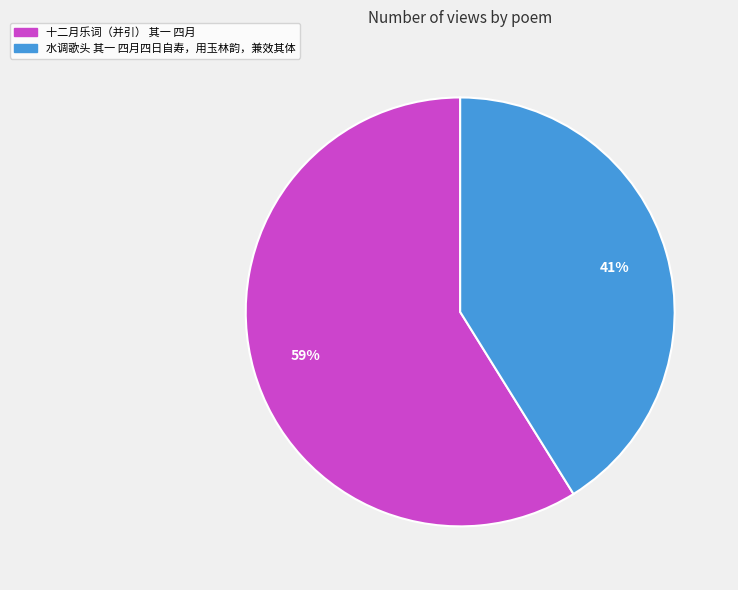

Which has a higher value, 水调歌头 其一 四月四日自寿，用玉林韵，兼效其体 or 十二月乐词（并引） 其一 四月?

十二月乐词（并引） 其一 四月